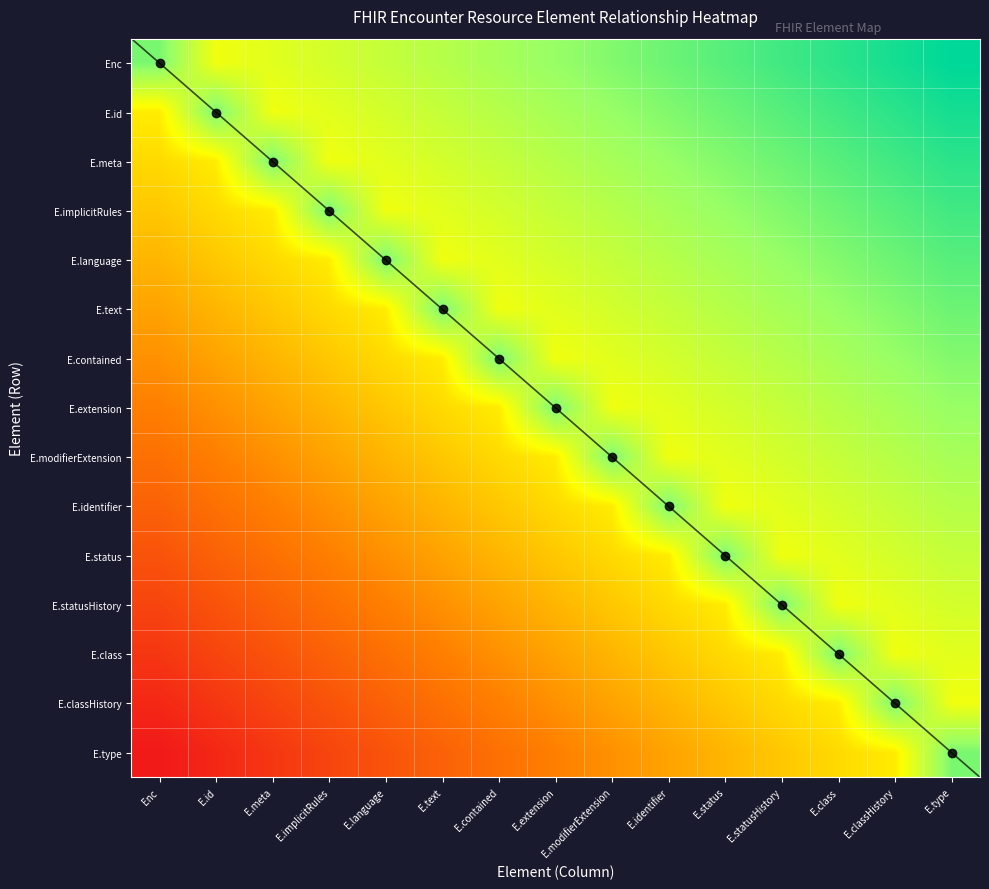

What is the lowest value of the E.contained series?

0.3